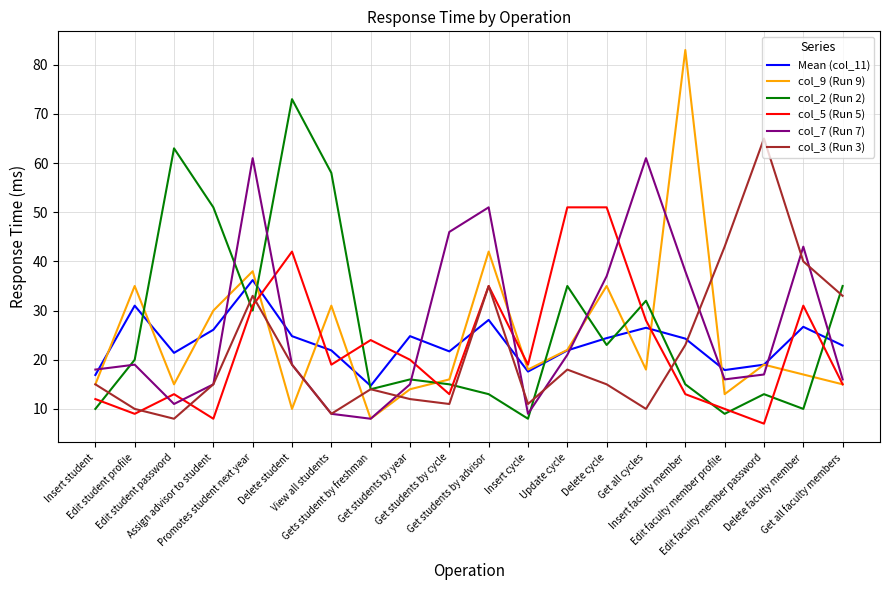

At Insert faculty member, list the series in order from smallest to largest.

col_5 (Run 5), col_2 (Run 2), col_3 (Run 3), Mean (col_11), col_7 (Run 7), col_9 (Run 9)